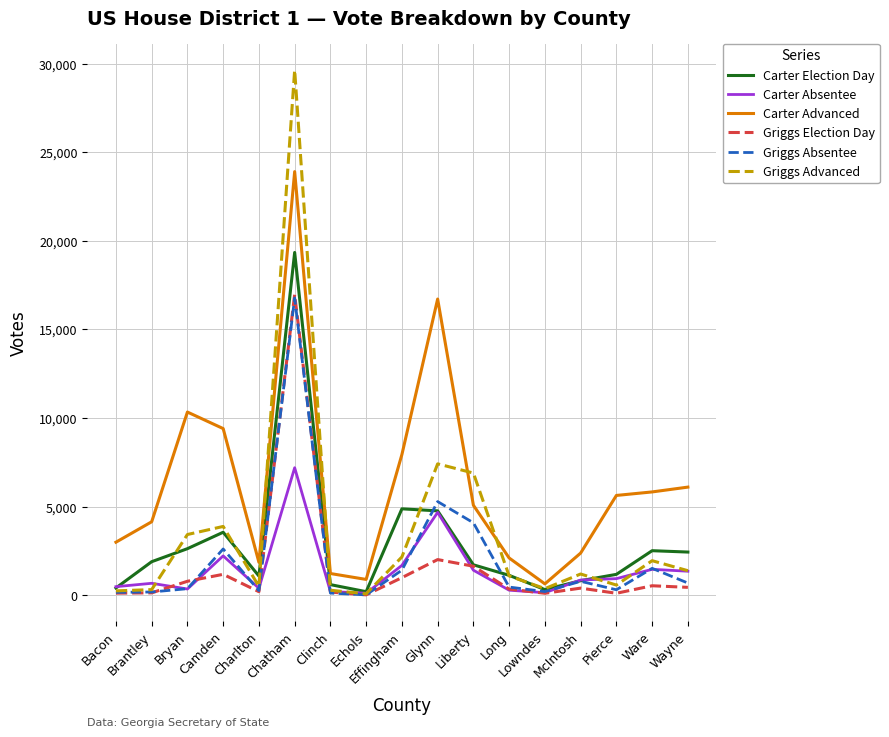

Count the number of categories in the chart.

17